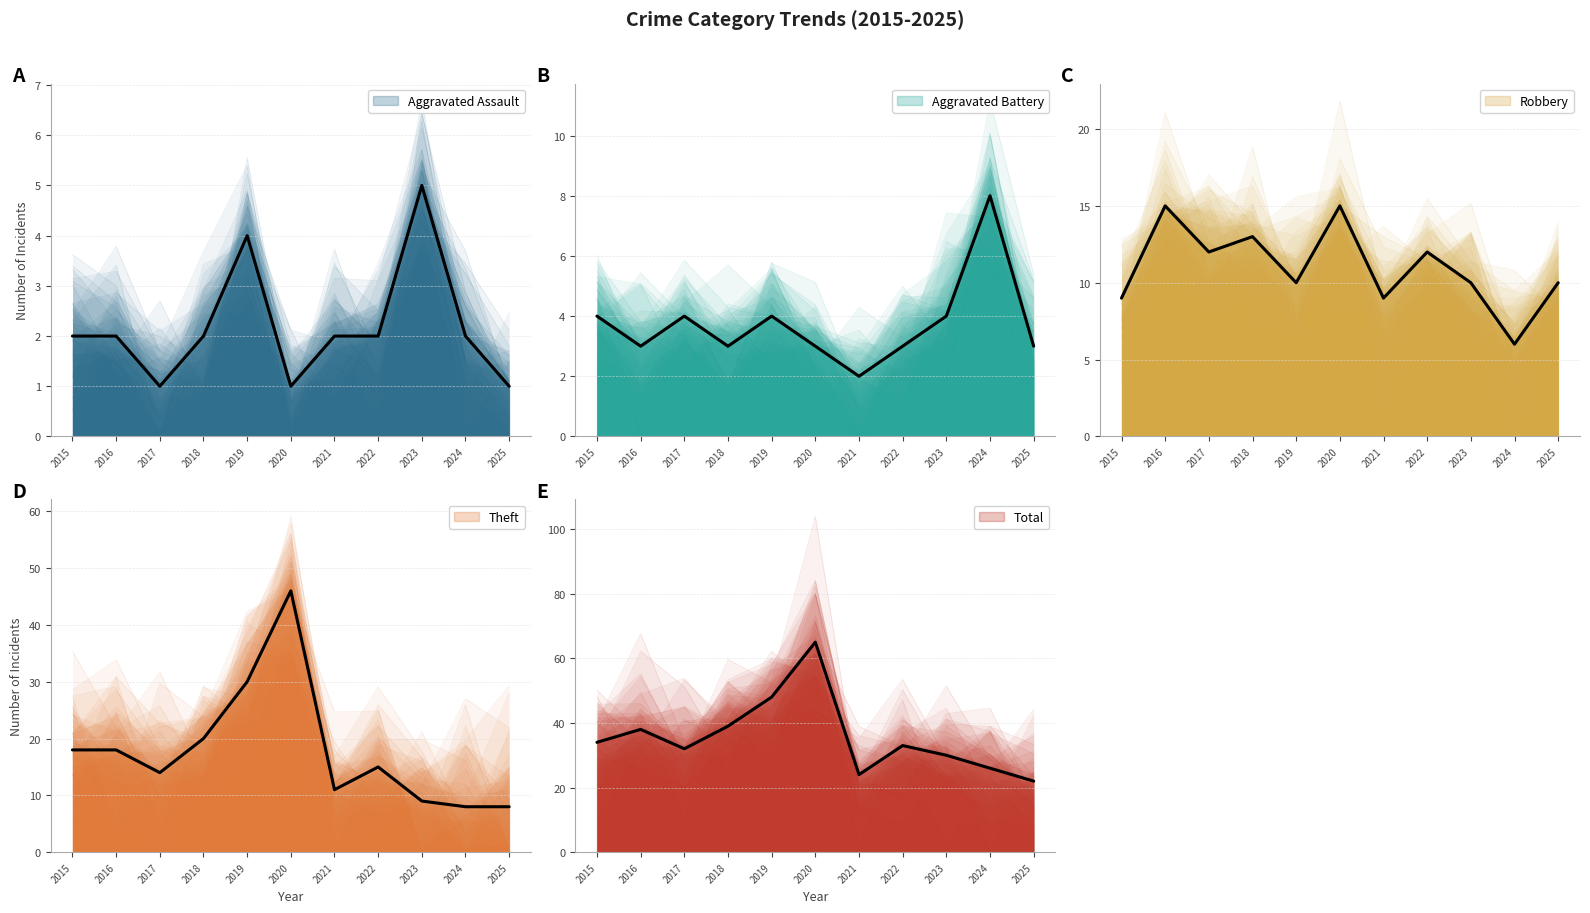

Between 2019 and 2025, which is larger?

2019